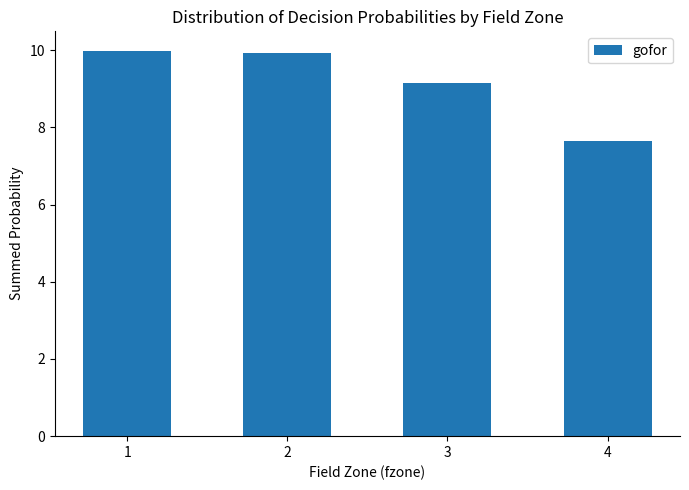

What is the value of the 2nd bar from the left?

9.9